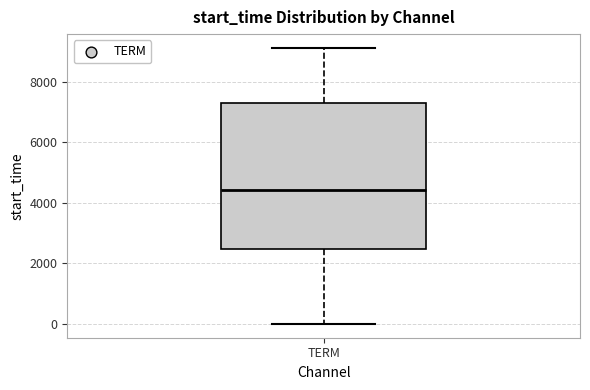

Read this box plot against the y-axis: the position of the median line, the range covered by the box, and the ends of both whiskers. The values are not printed on the chart, so give them approximately, as read against the axis.

median 4400, box 2400 to 7200, whiskers 0 to 9200